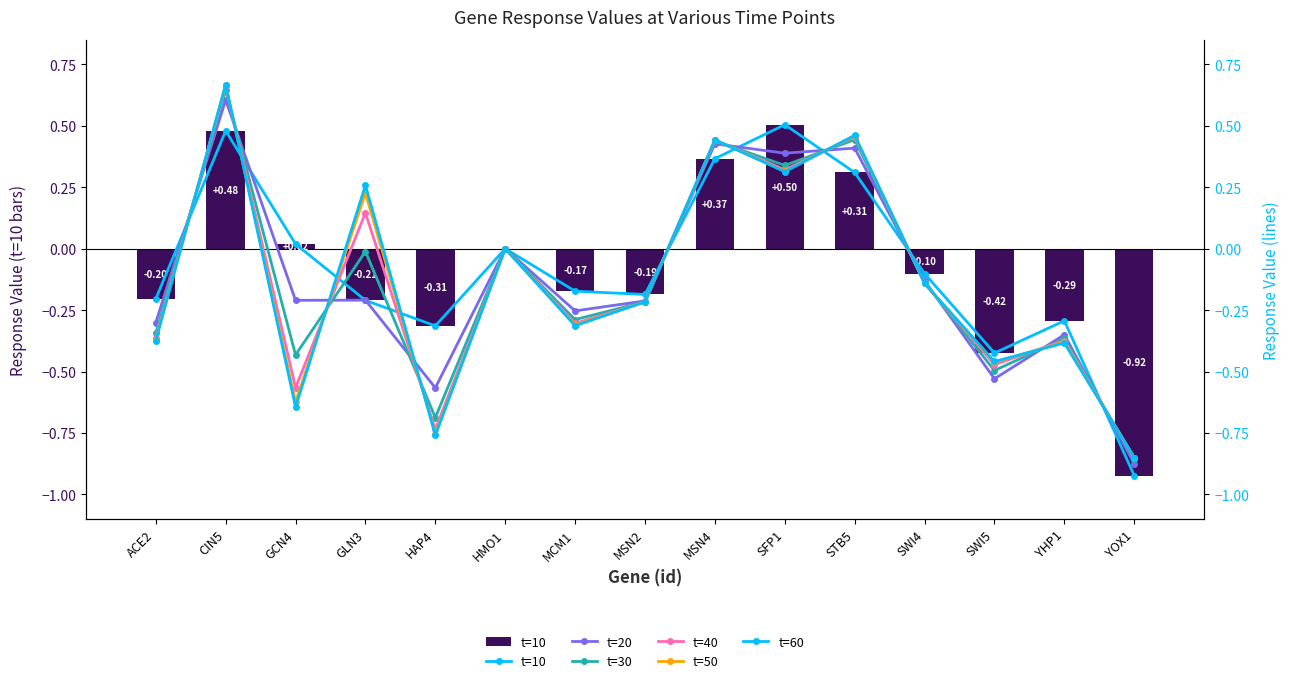

What are all the series names shown in the legend?

t=10, t=20, t=30, t=40, t=50, t=60